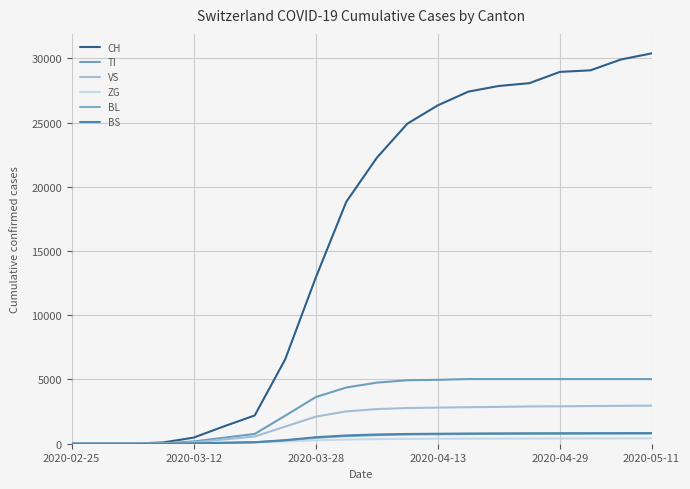

What is the difference between the second highest and minimum values in the BS series?

824